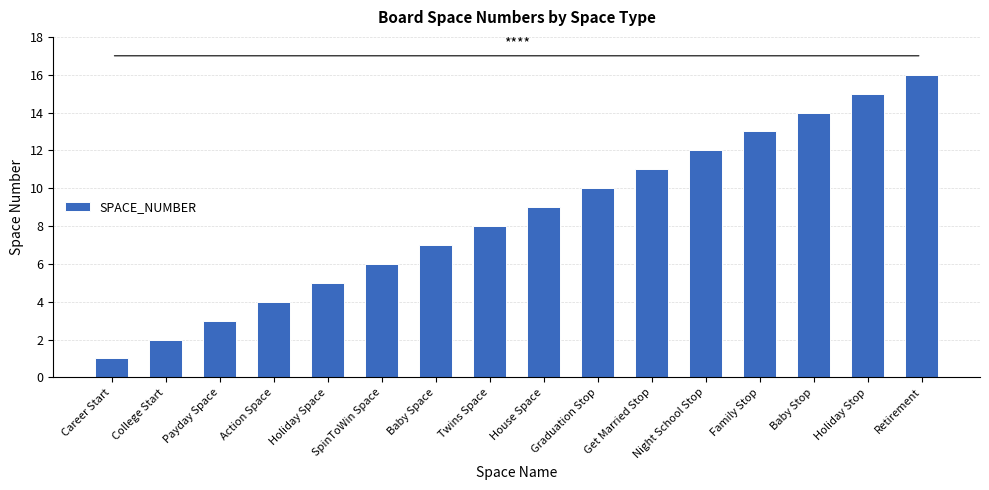

What is the sum of all values?

136